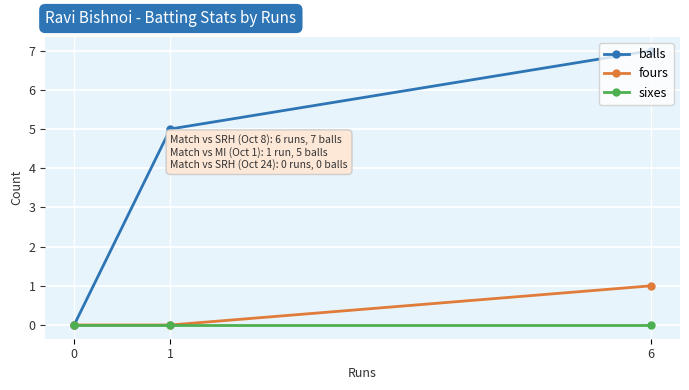

Rank the categories by sixes value from lowest to highest.

6, 1, 0